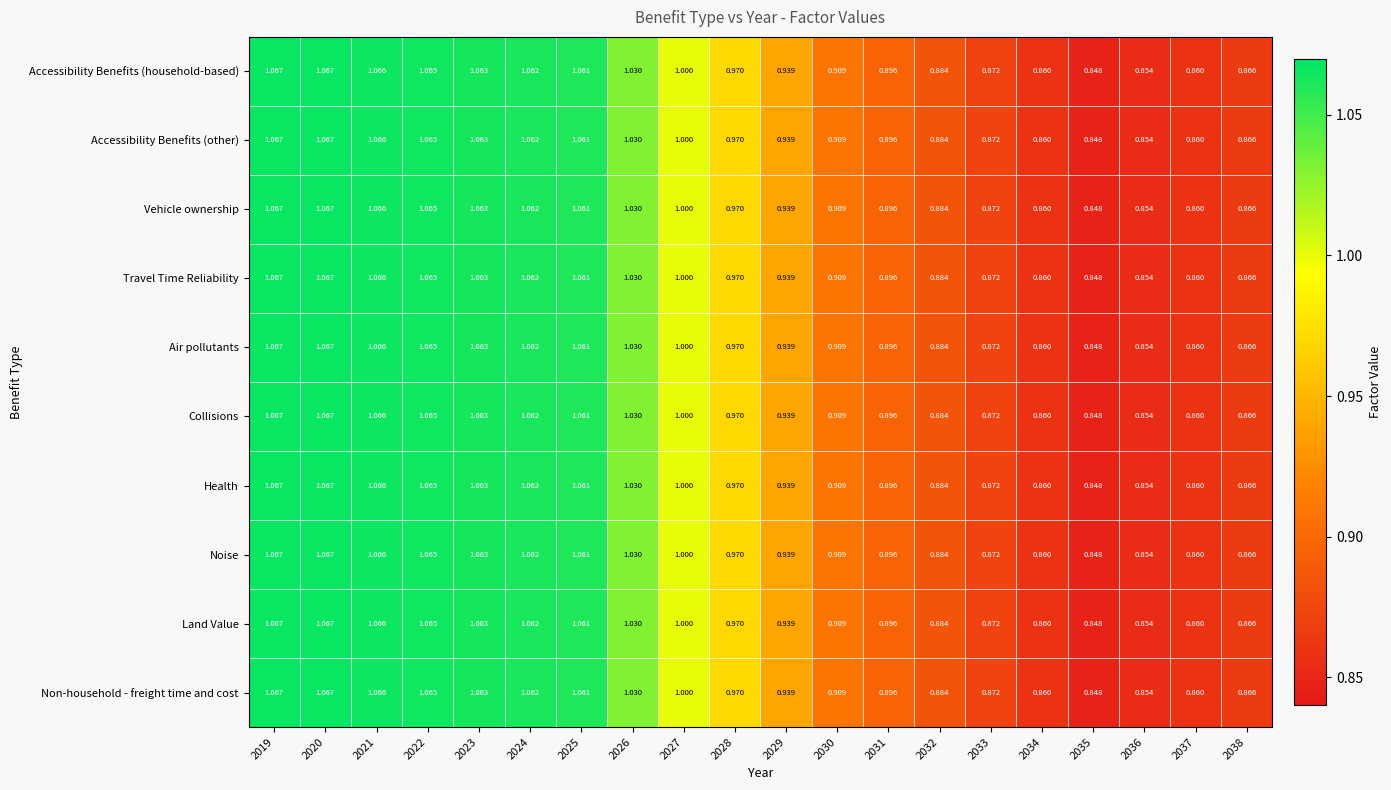

How many categories are shown in the chart?

20